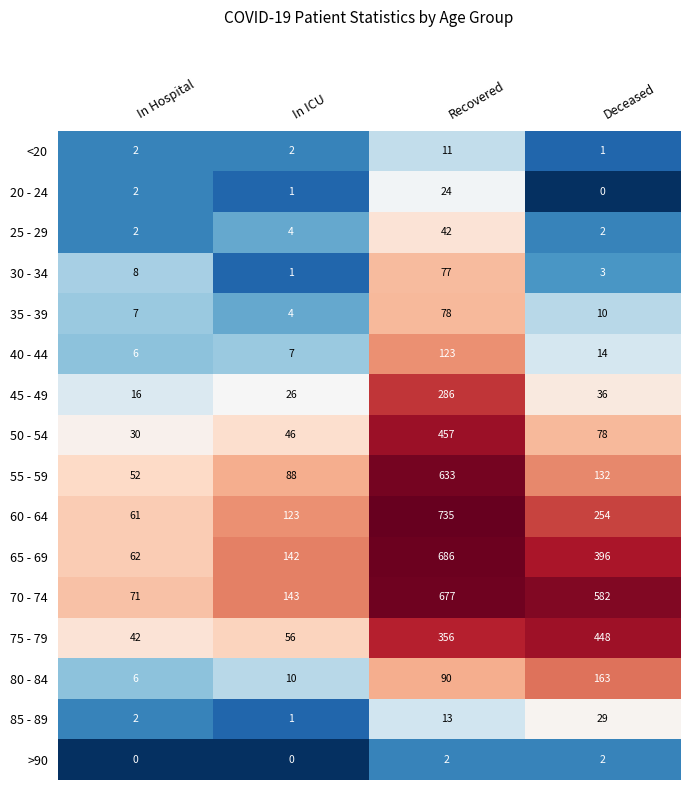

What is the total value across all series at In ICU?

654